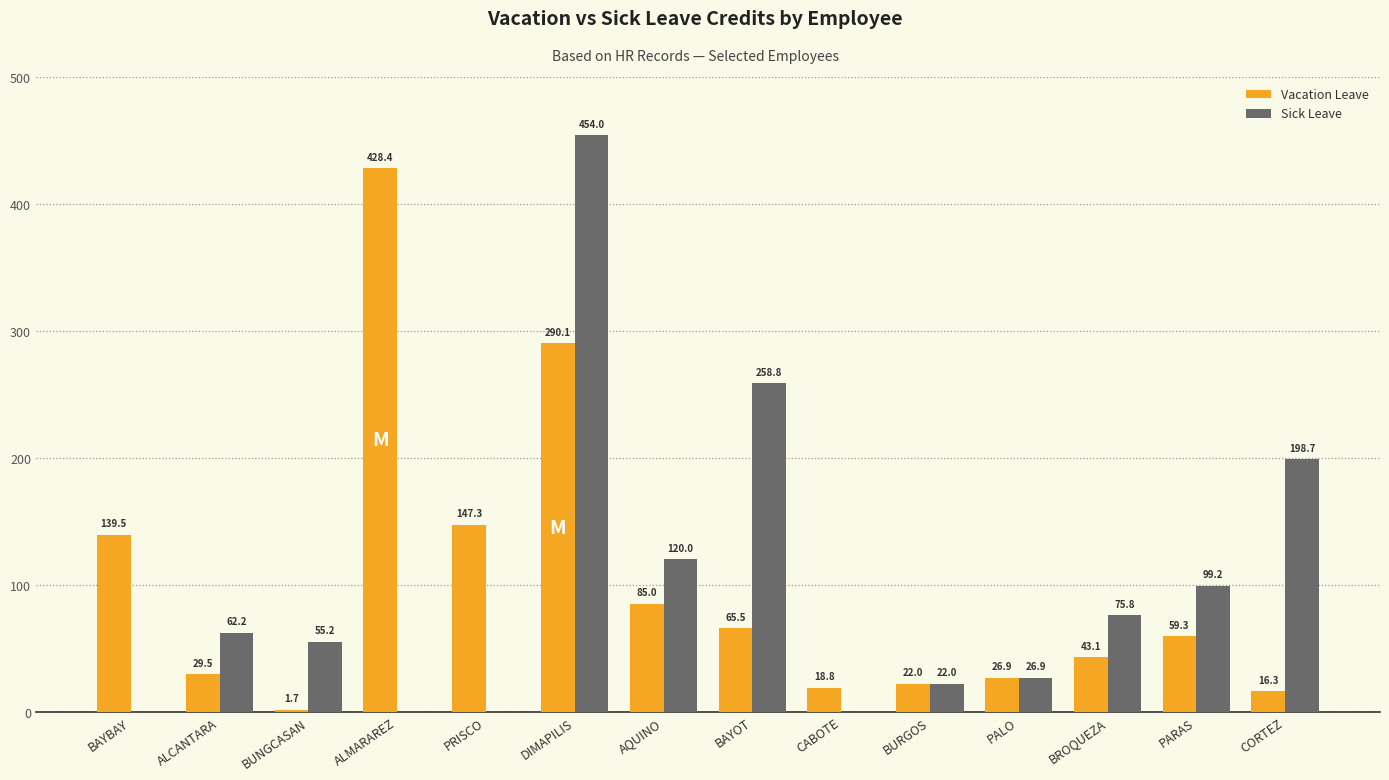

What is the difference between the Sick Leave values at BROQUEZA and CABOTE?

75.8